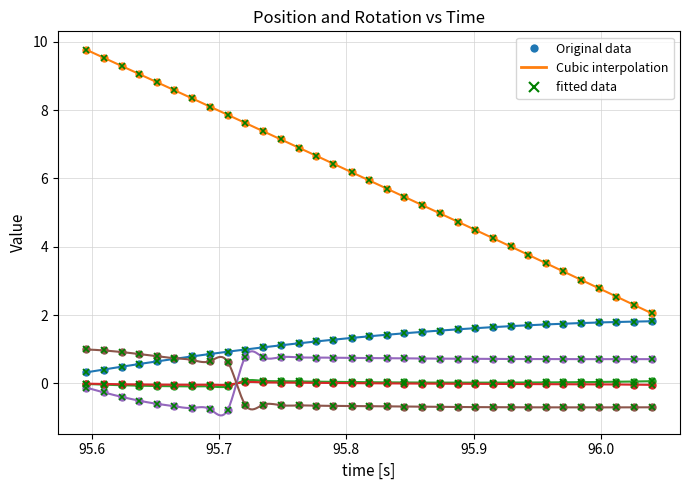

True or false: roty and posy cross at least once.

False